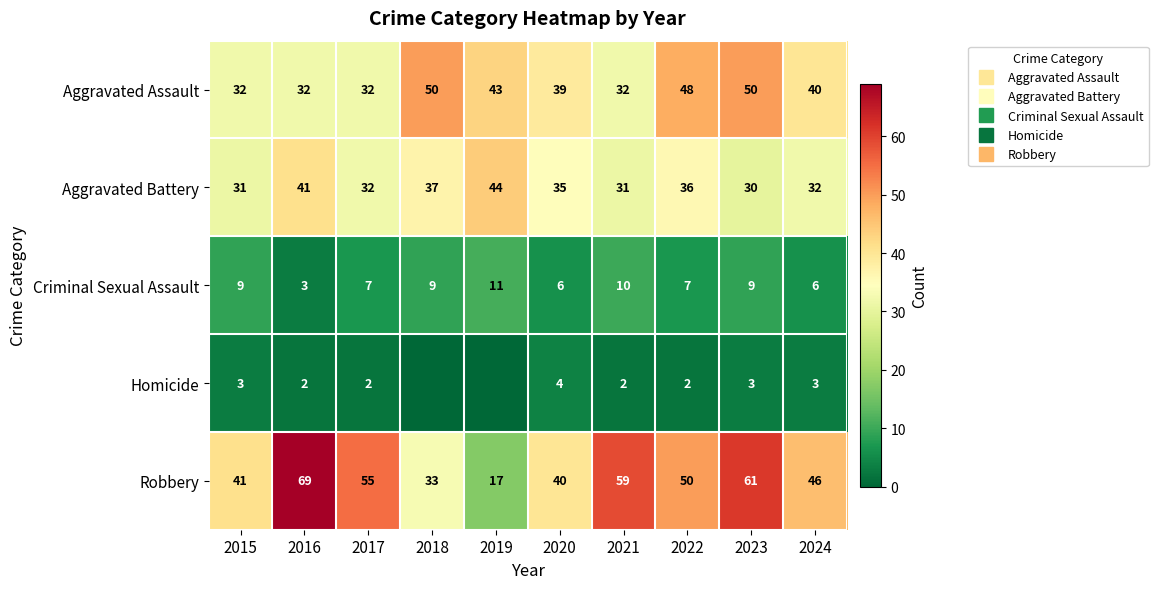

At which label does Aggravated Assault reach its minimum?

2015